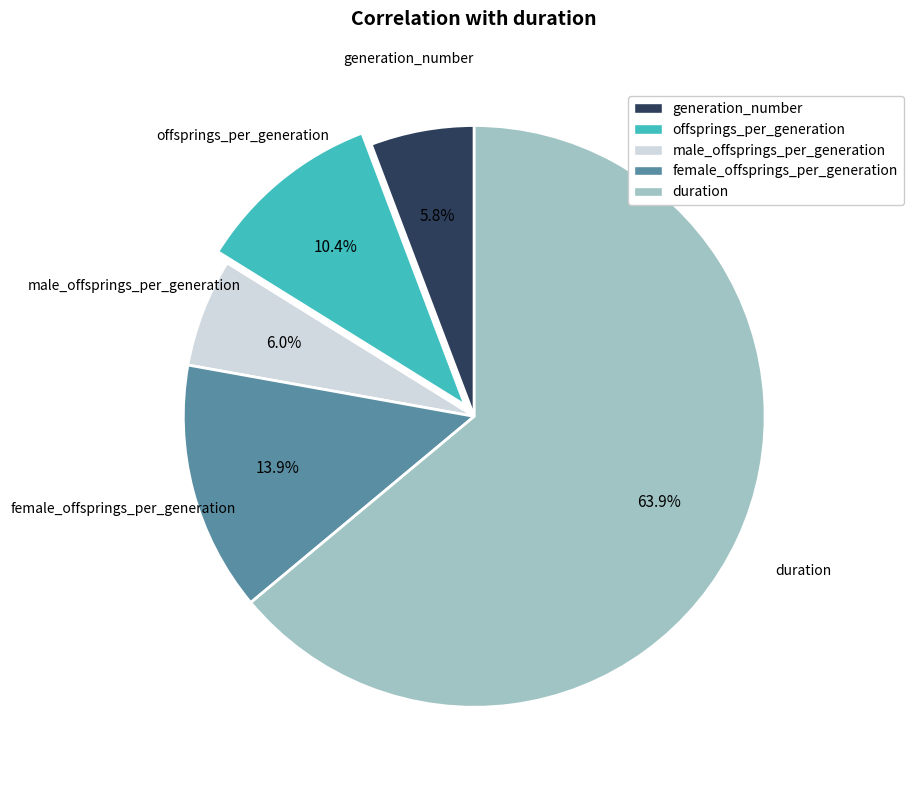

Which slice is the largest?

duration